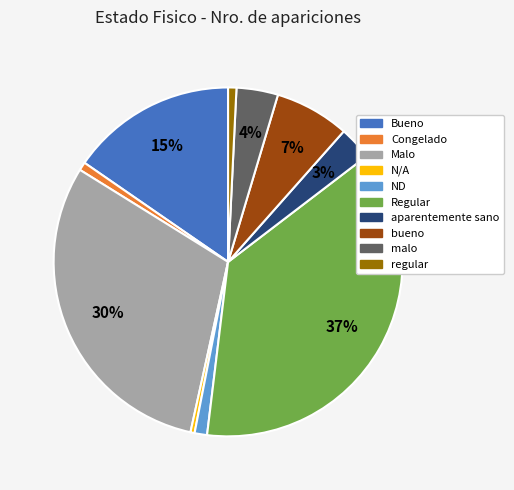

Combined, do aparentemente sano and Bueno account for over 50%?

No